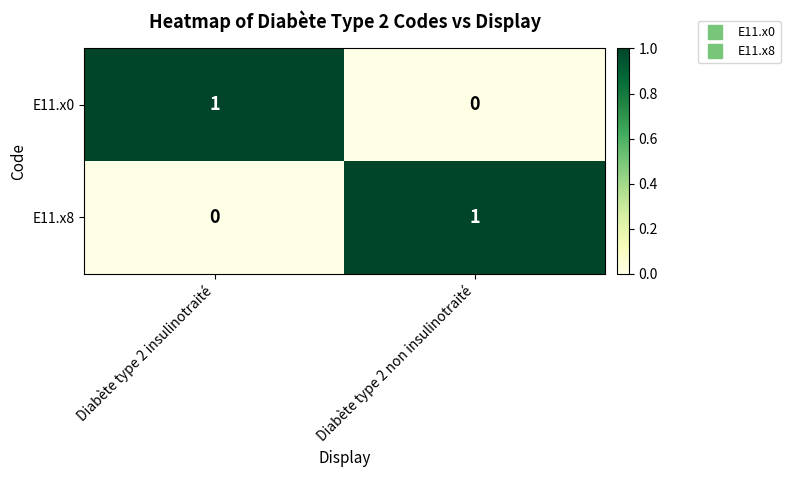

The value of E11.x8 at Diabète type 2 insulinotraité is 1. True or false?

False